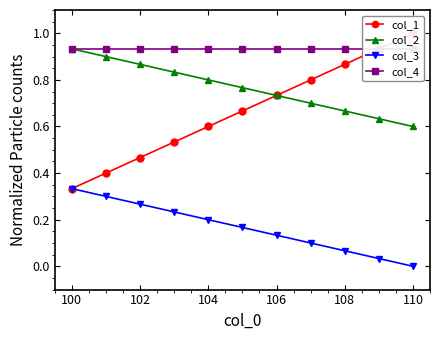

True or false: col_2 and col_3 cross at least once.

False